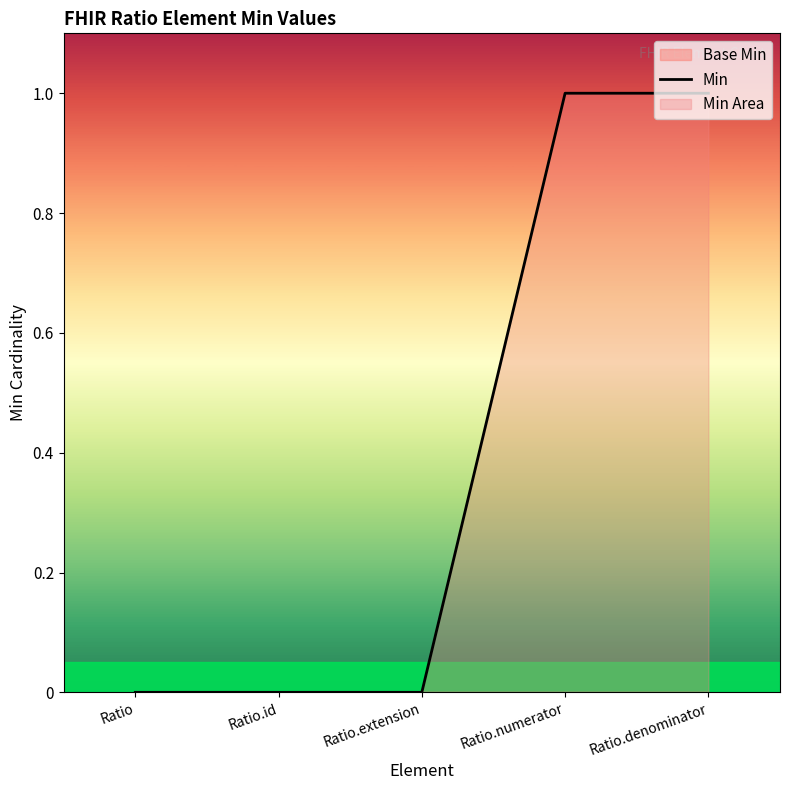

List the labels in order of value, largest first.

Ratio.numerator, Ratio.denominator, Ratio, Ratio.id, Ratio.extension